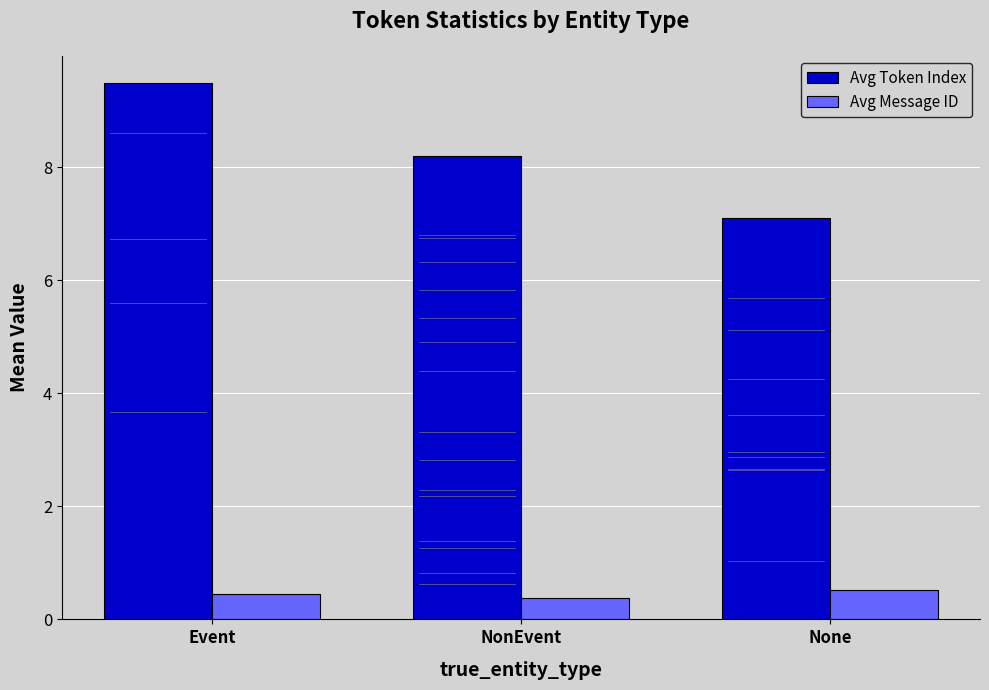

Where does the Avg Token Index series first go above 8?

Event